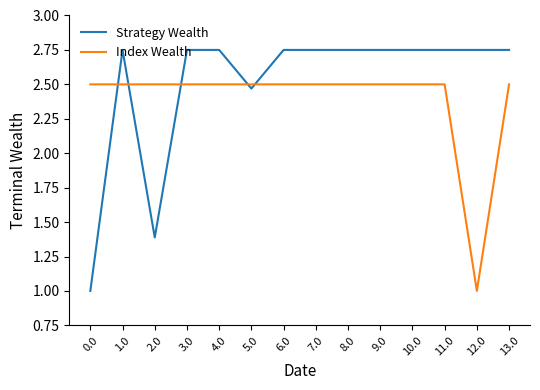

At 10.0, list the series in order from largest to smallest.

Strategy Wealth, Index Wealth